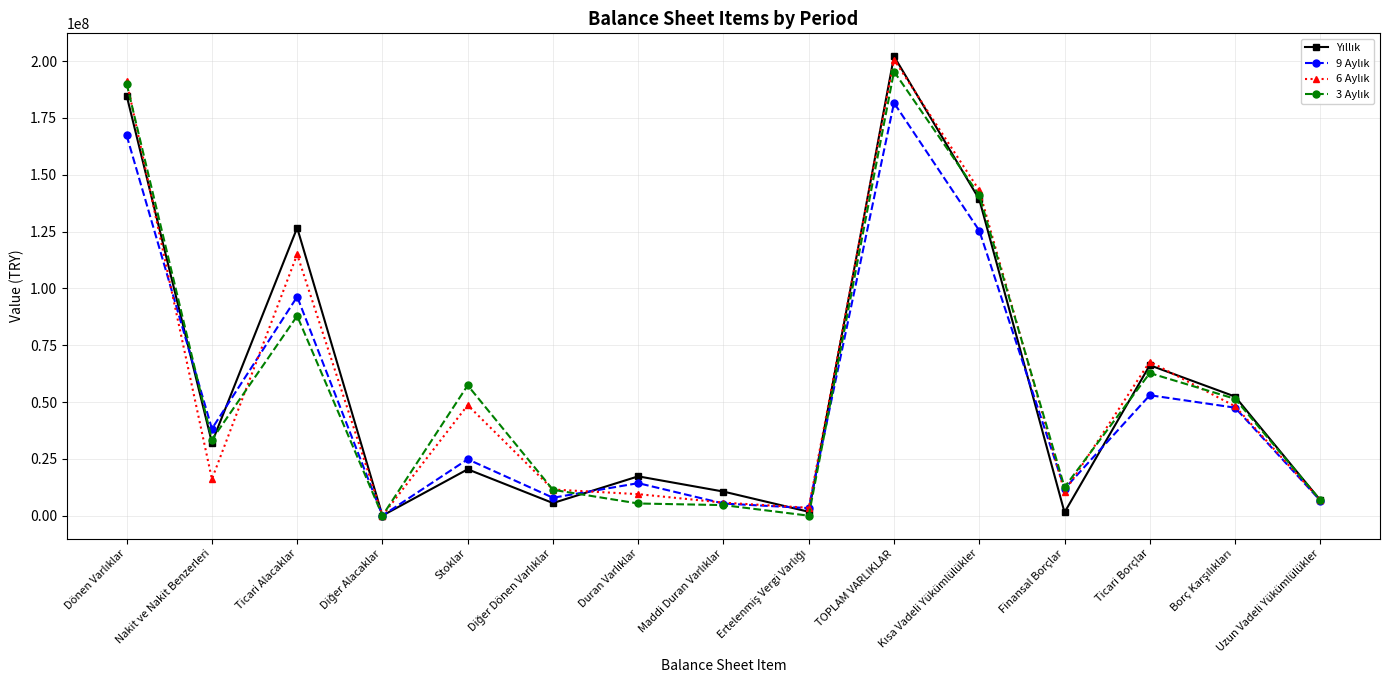

What is the label of the 15th point from the left?

Uzun Vadeli Yükümlülükler